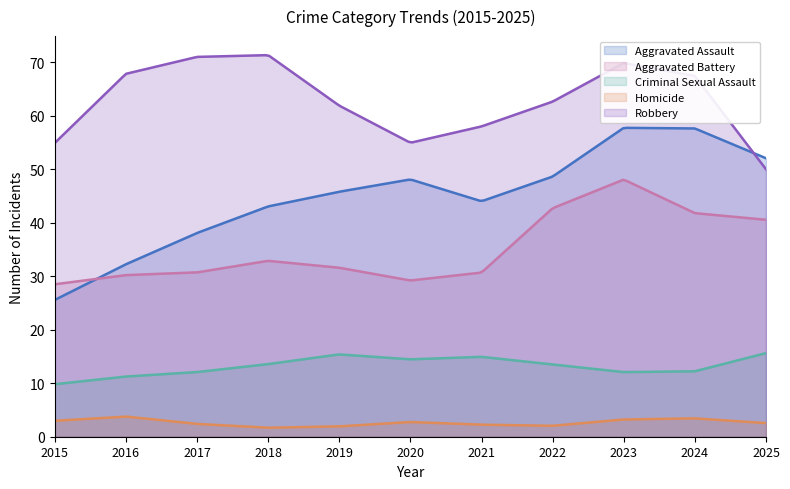

Which category has the highest value across all series?

2018